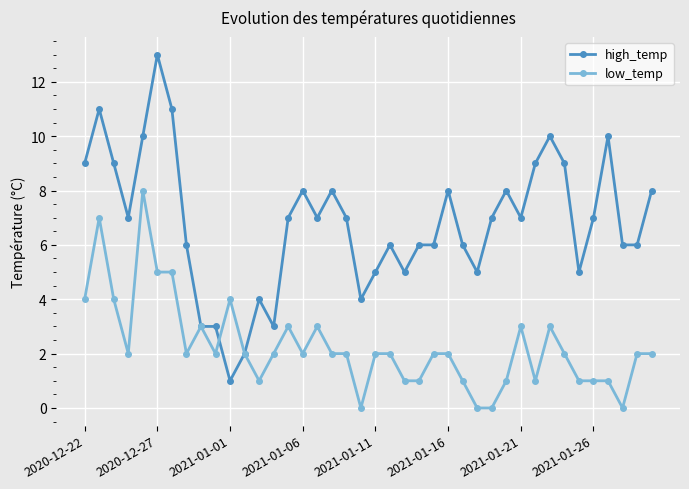

What is the maximum value shown in the chart?

13